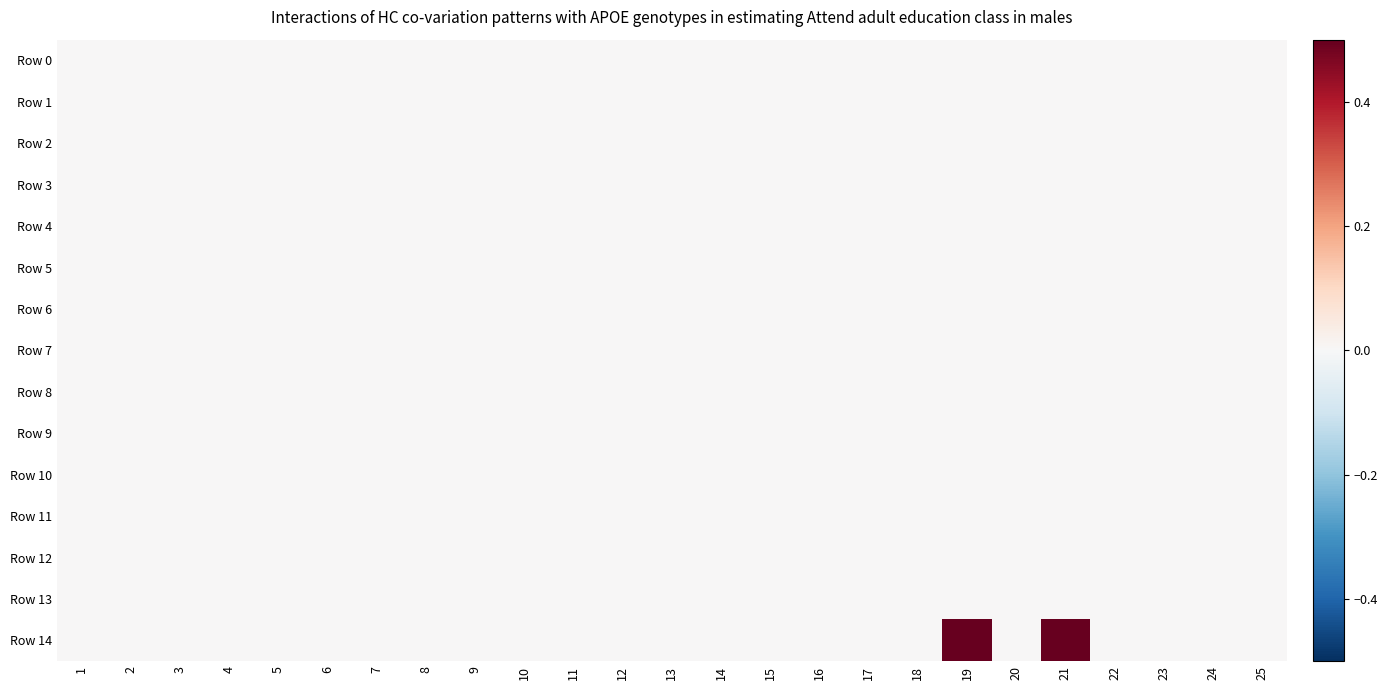

How many categories are shown in the chart?

25